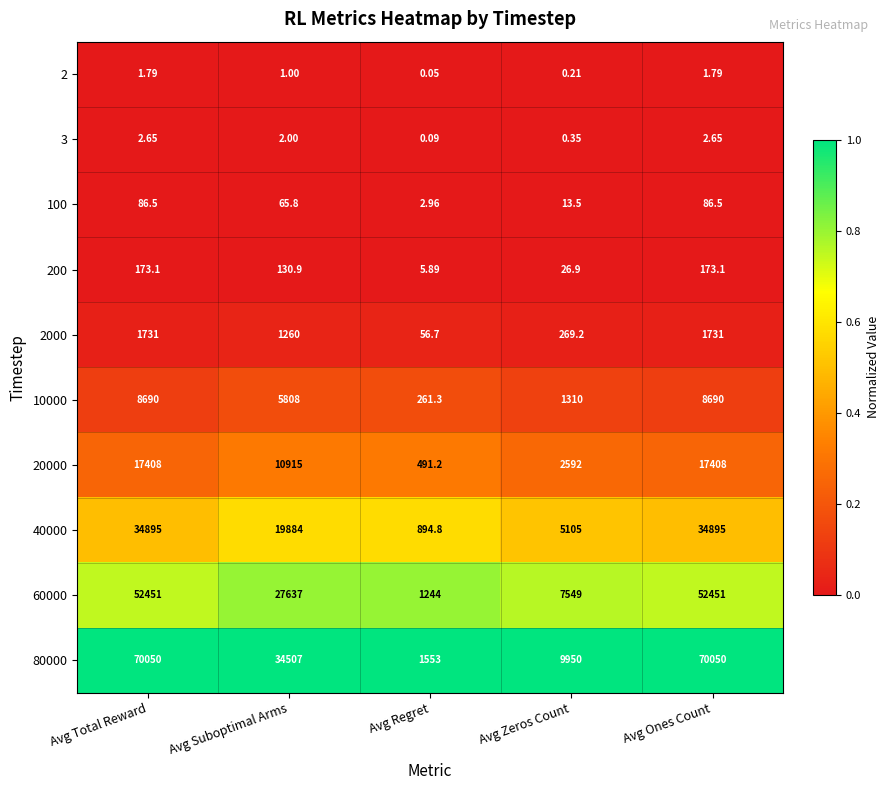

How many categories are shown in the chart?

5